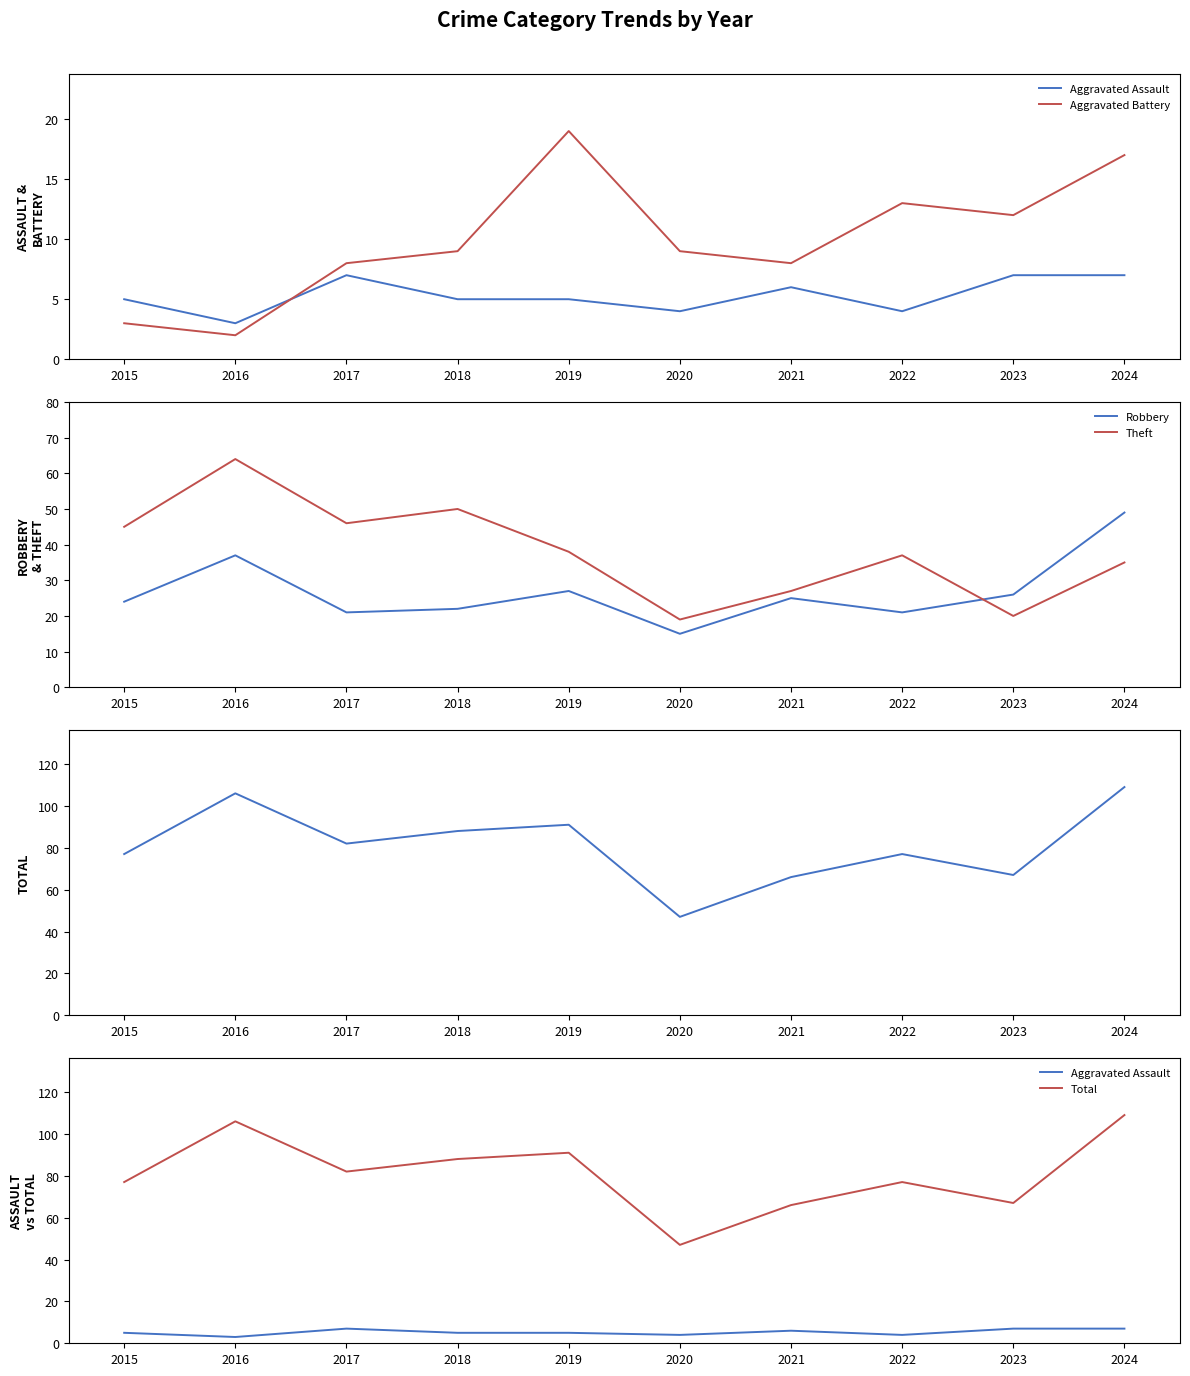

What is the value of the Robbery point at the 9th from the left?

26